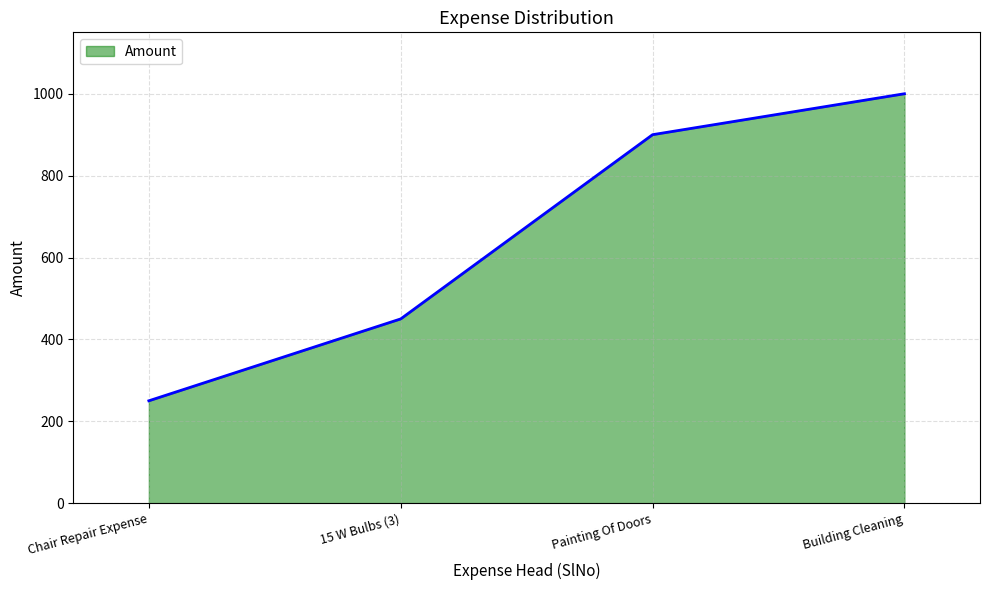

The chart shows a value of 900 at Painting Of Doors. True or false?

True